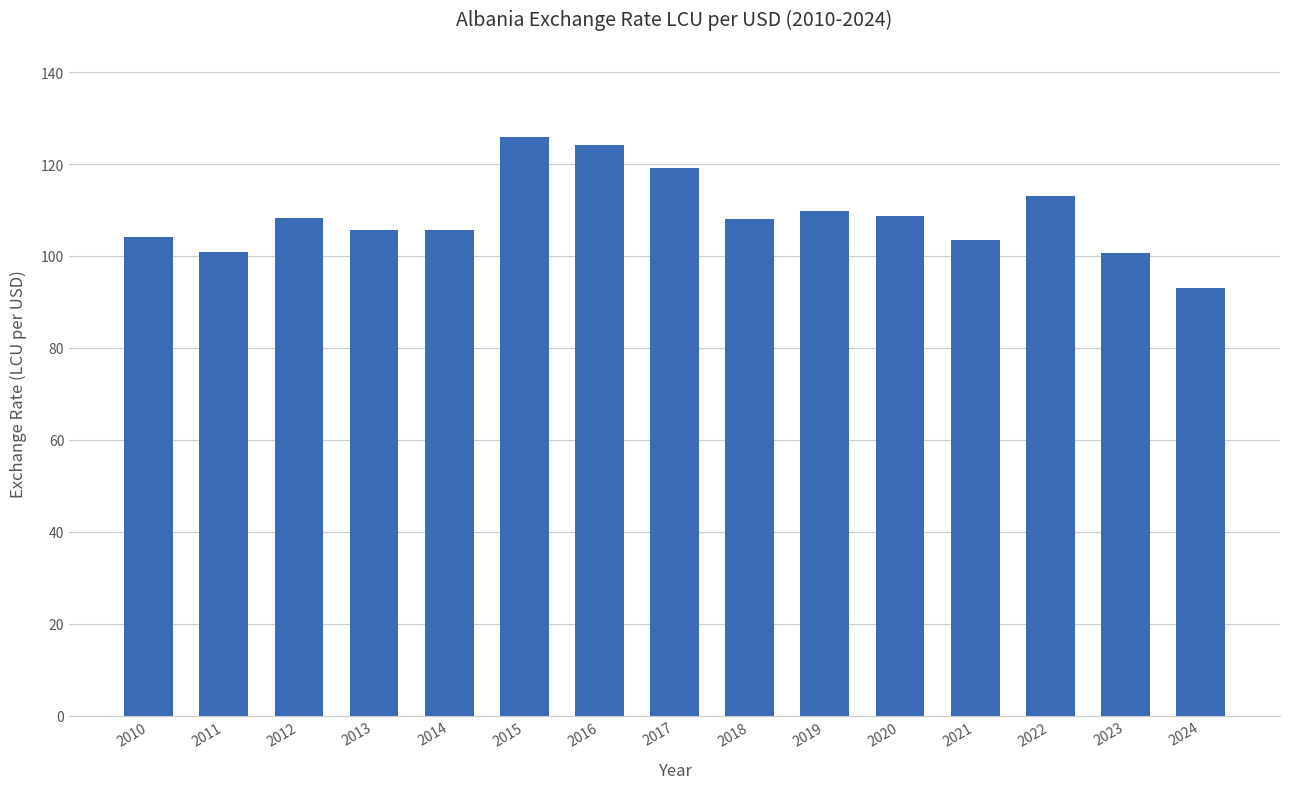

Which label corresponds to the largest value in the chart?

2015